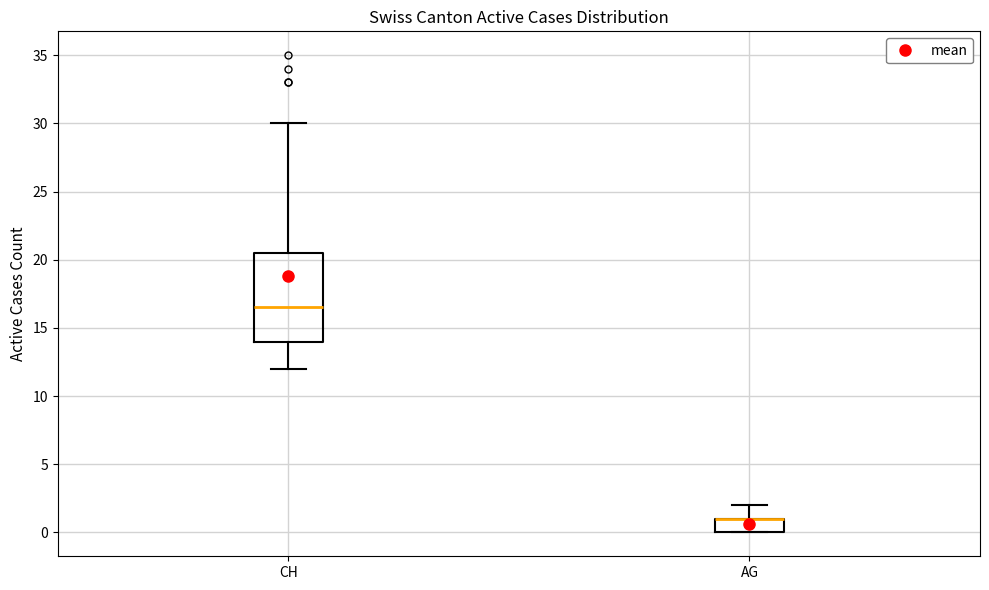

Reading left to right, read every box against the y-axis: the position of its median line, the range the box covers, and the ends of its whiskers. The values are not printed on the chart, so give them approximately, as read against the axis.

CH: median 16.5, box 14.0 to 20.5, whiskers 12.0 to 30.0
AG: median 1.0 (drawn on the box's upper edge), box 0.0 to 1.0, whiskers 0.0 to 2.0